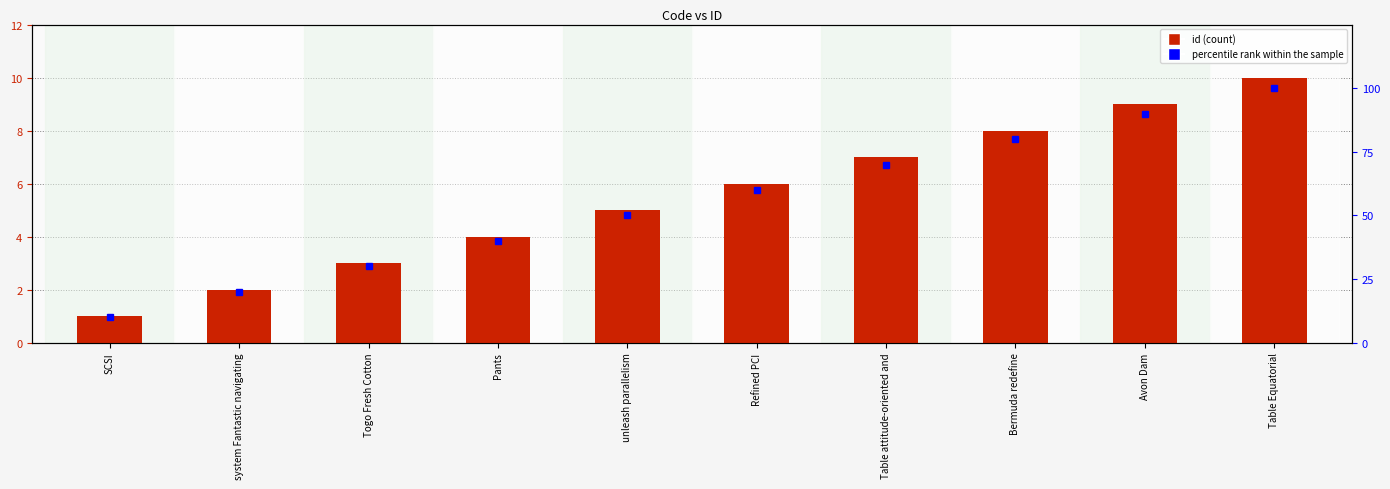

List the series in order of their peak value, highest first.

percentile rank within the sample, id